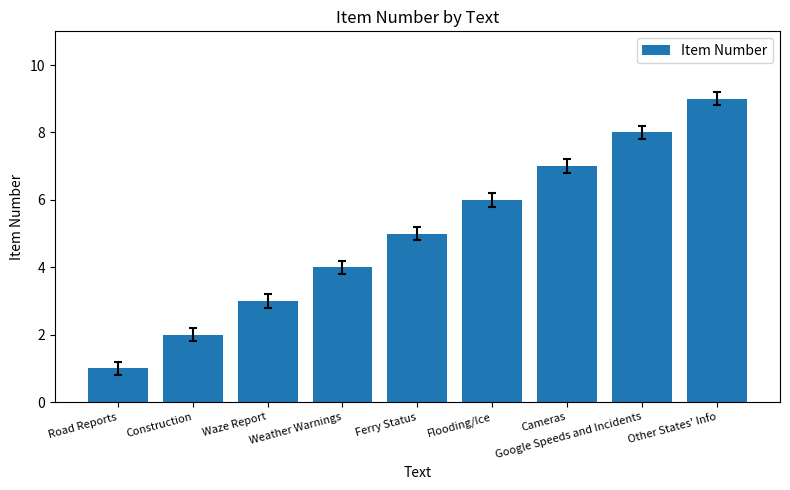

Does the chart contain stacked bars?

No